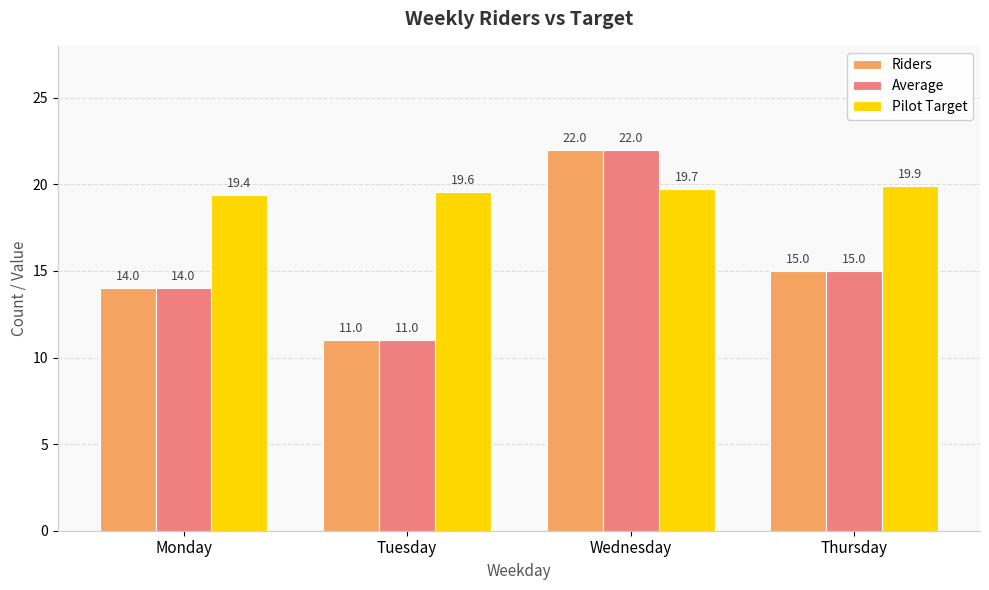

Where does the Average series first go above 15?

Wednesday